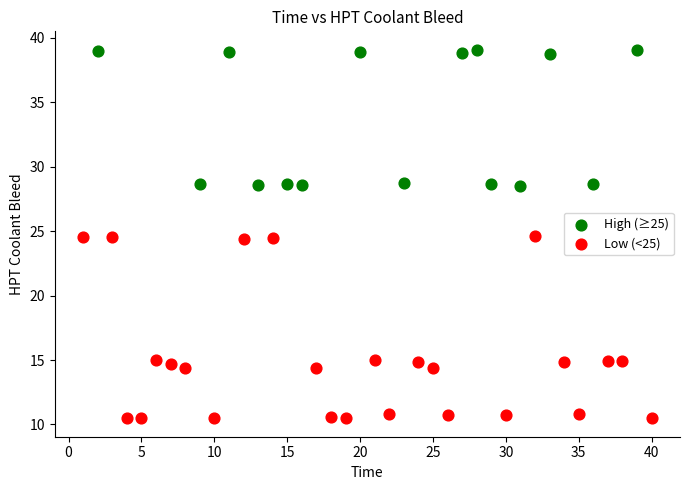

Which series reaches the maximum Y coordinate?

High (≥25)